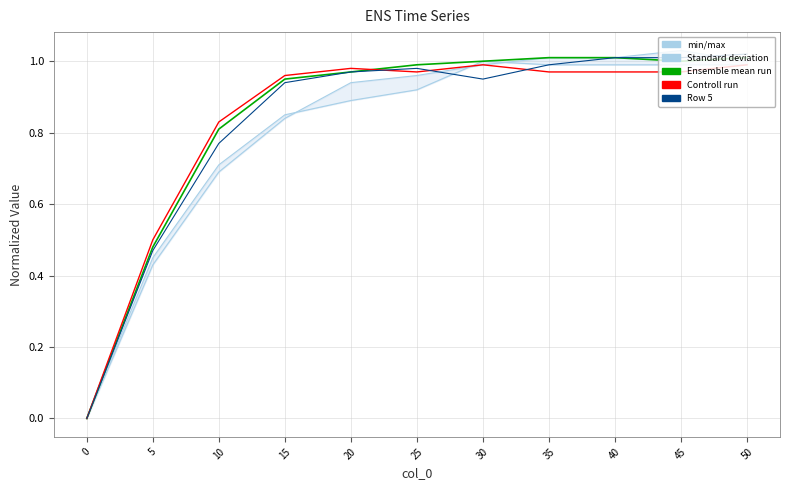

At how many categories does at least one series exceed 0?

10